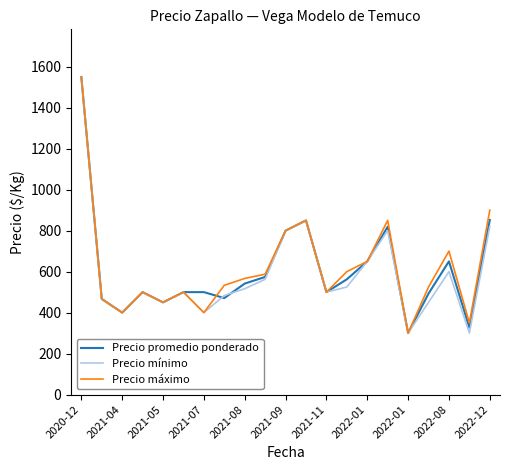

What is the lowest value of the Precio máximo series?

300.0